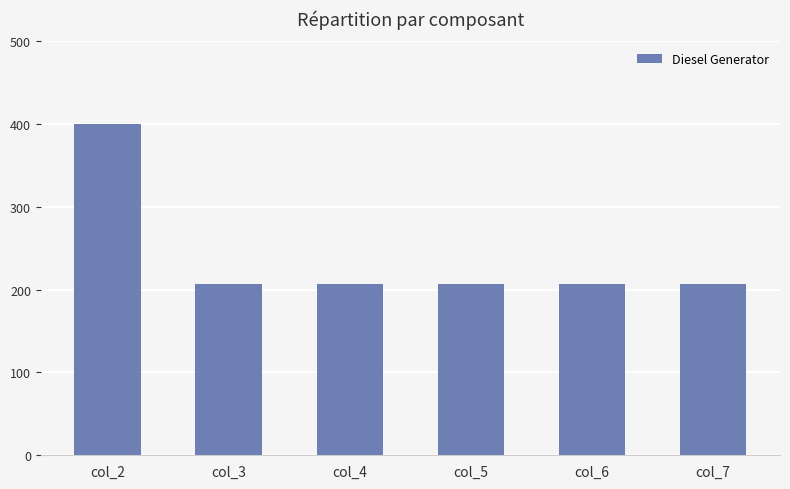

What is the minimum value shown in the chart?

207